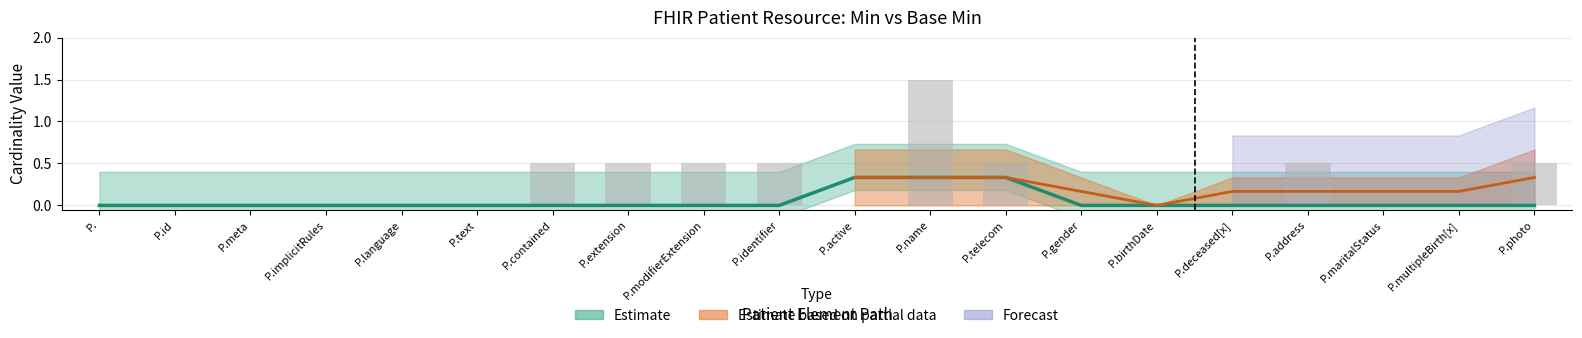

What is the difference between the maximum and minimum values in the Min series?

1